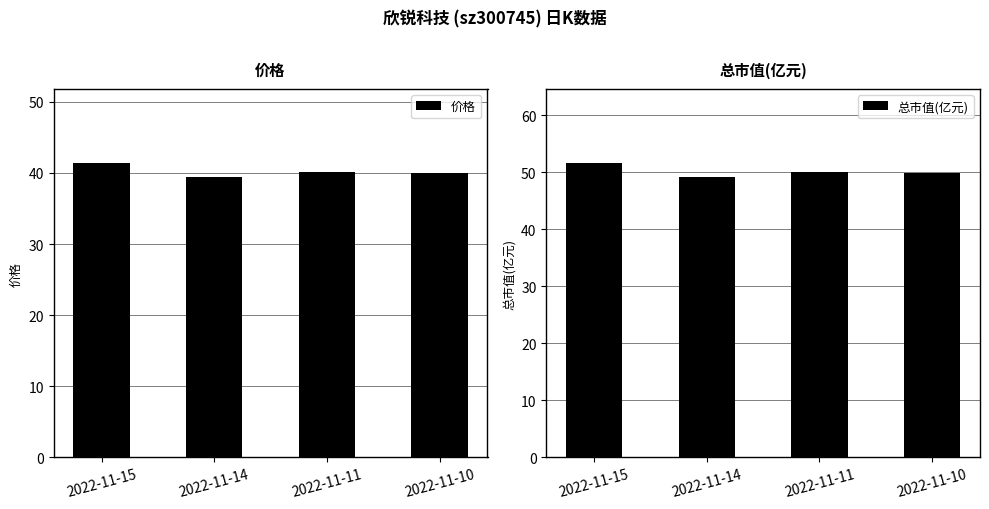

At which category is the sum across all series the highest?

2022-11-15